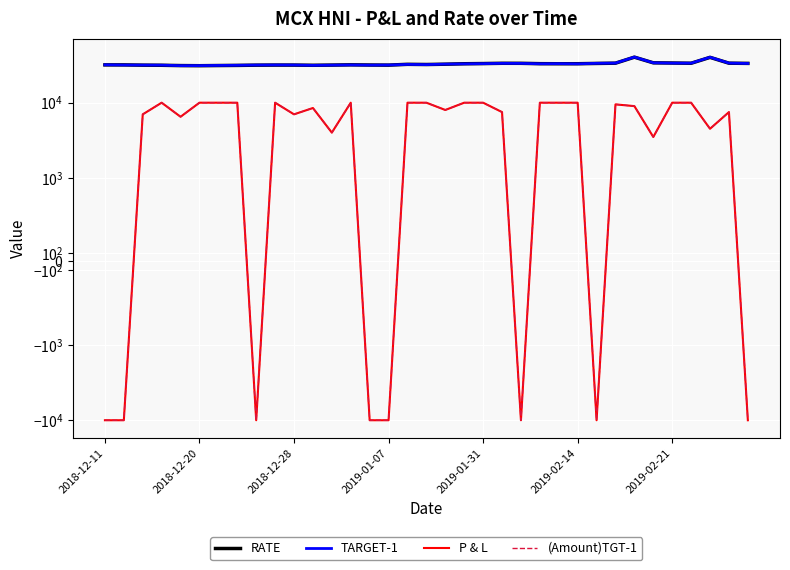

True or false: TARGET-1 has more than 0 interior local peaks.

True